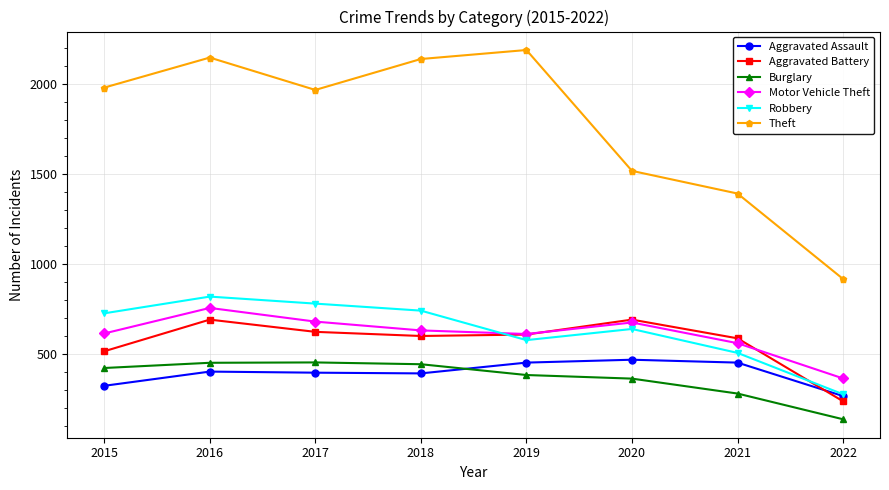

What is the total value across all series at 2021?

3777